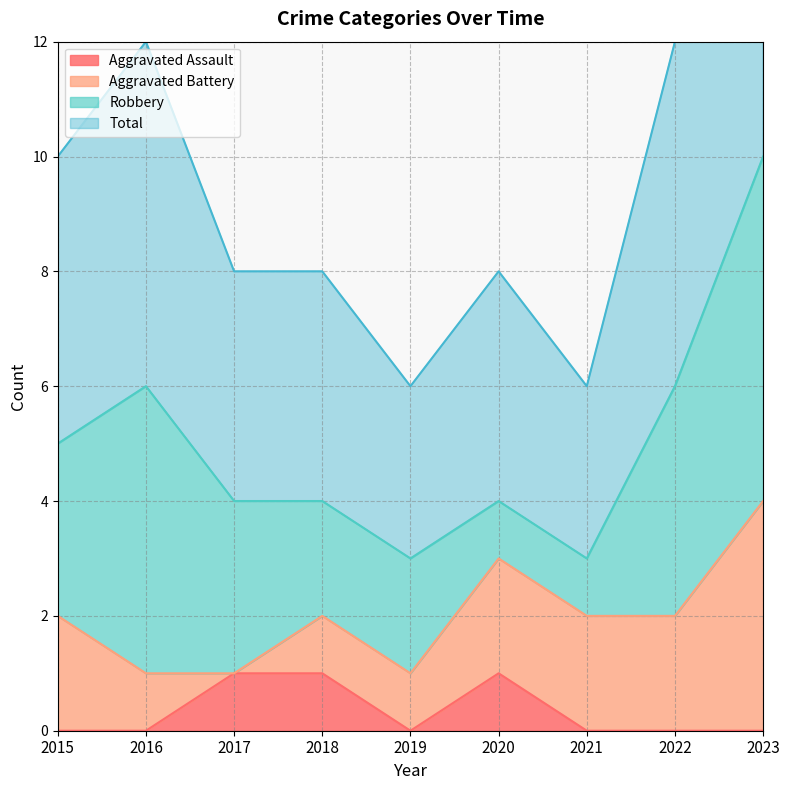

Is it true that Aggravated Assault equals 1 at 2019?

False